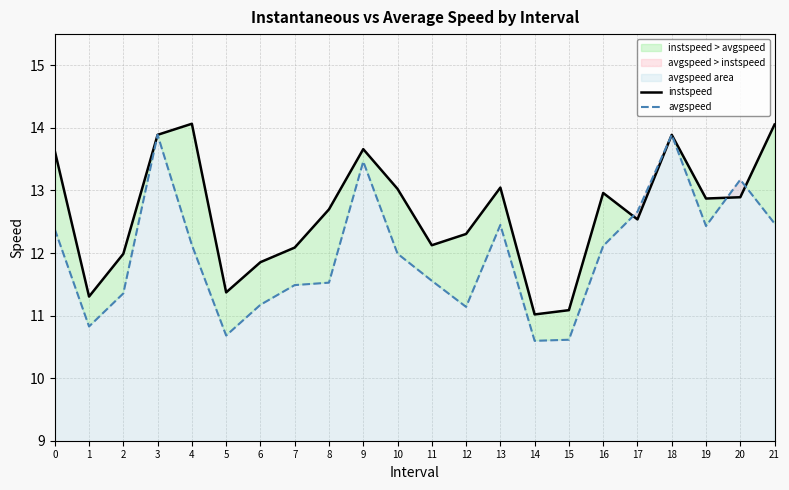

Between which two adjacent categories do avgspeed and instspeed first intersect?

16 and 17